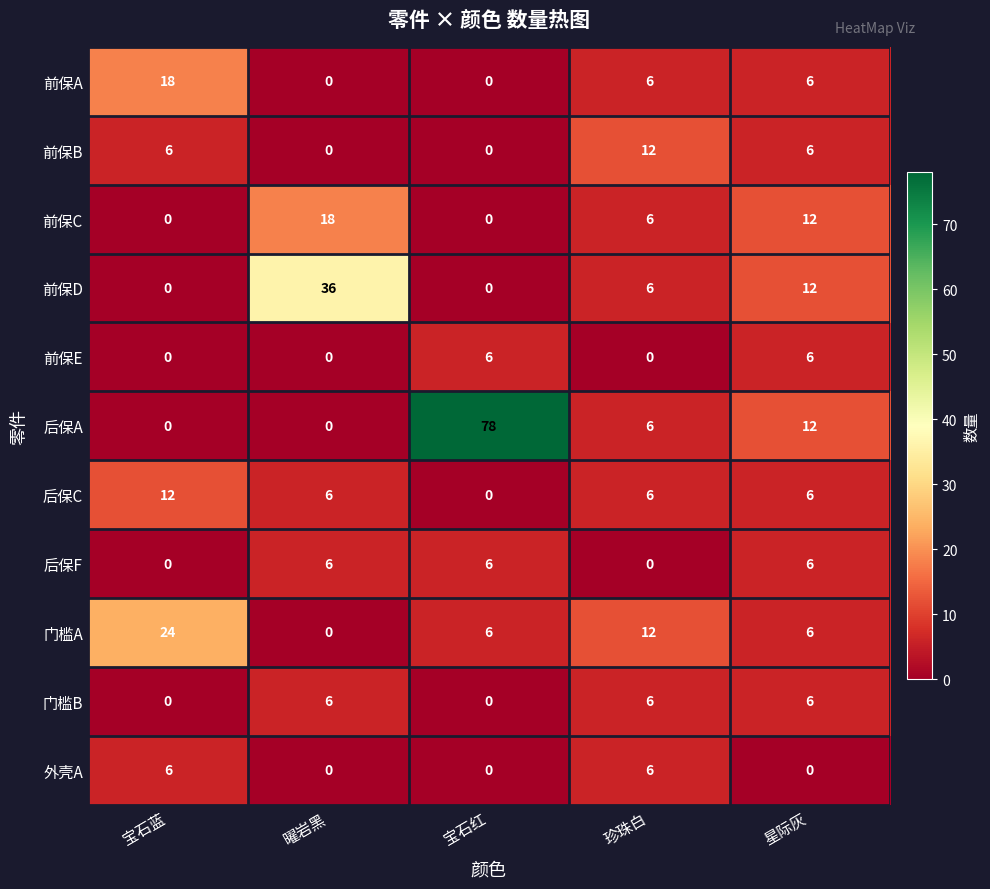

Which series has the largest range (max minus min)?

后保A